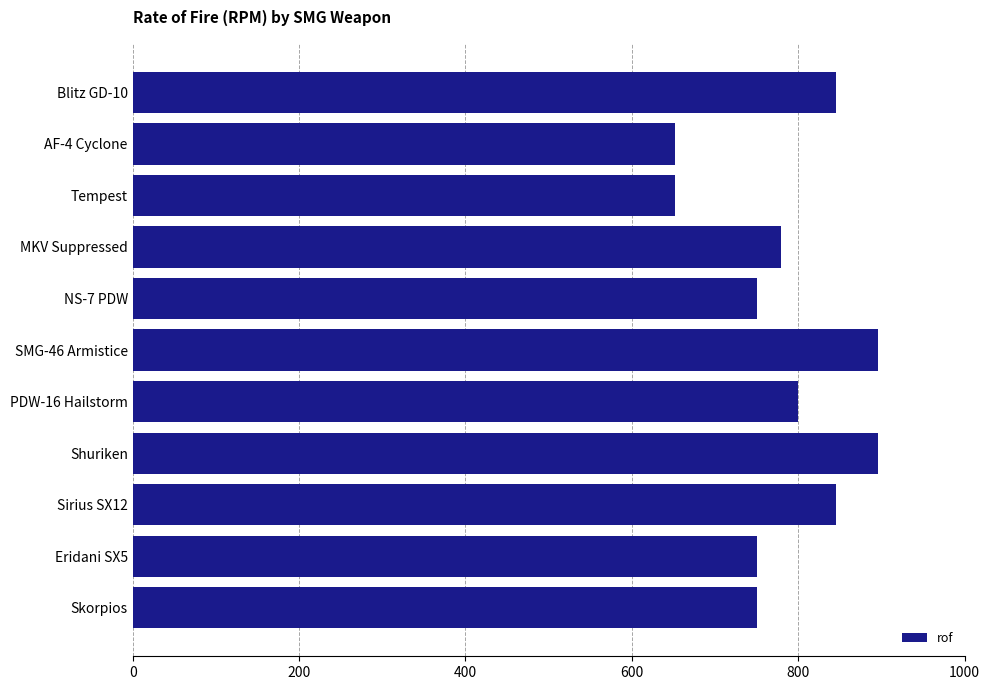

What is the smallest value displayed?

652